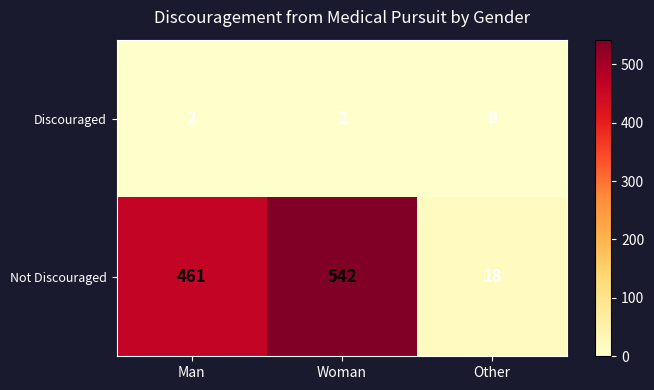

List the series in order of their overall mean, lowest first.

Discouraged, Not Discouraged